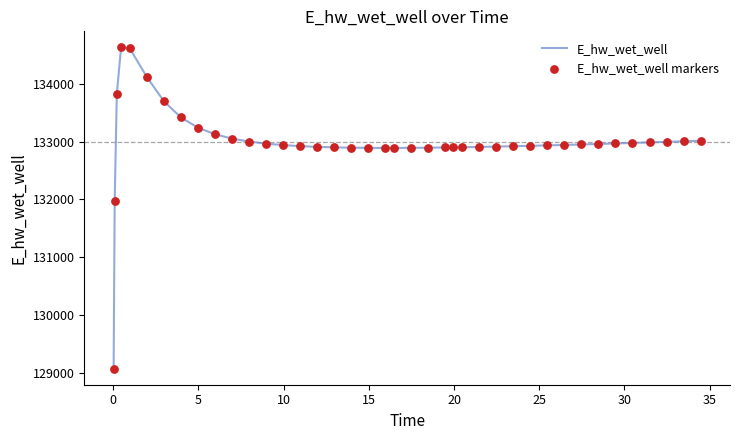

What is the minimum value shown in the chart?

129070.3